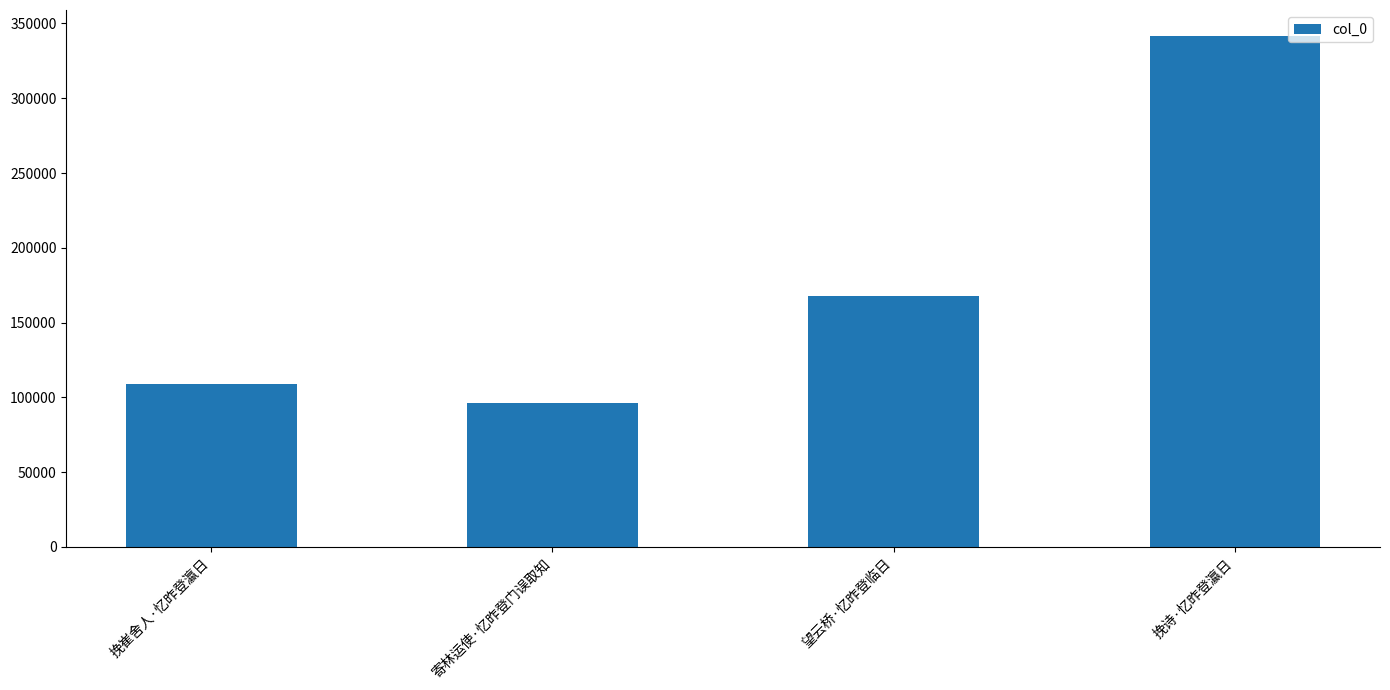

Reading left to right, extract all data points from this chart.

109060	96472	167790	341900